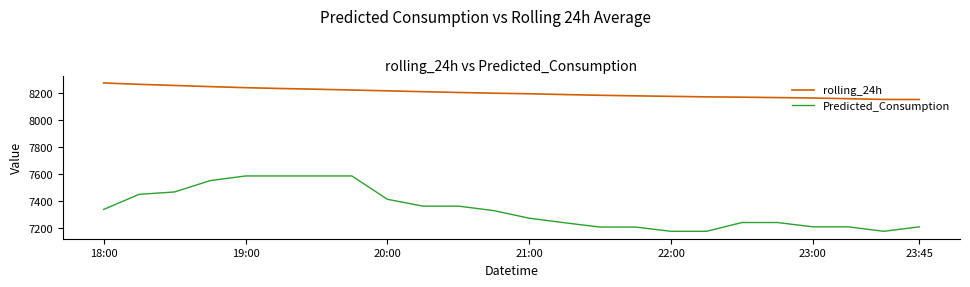

What is the difference between the maximum and minimum values in the Predicted_Consumption series?

409.1